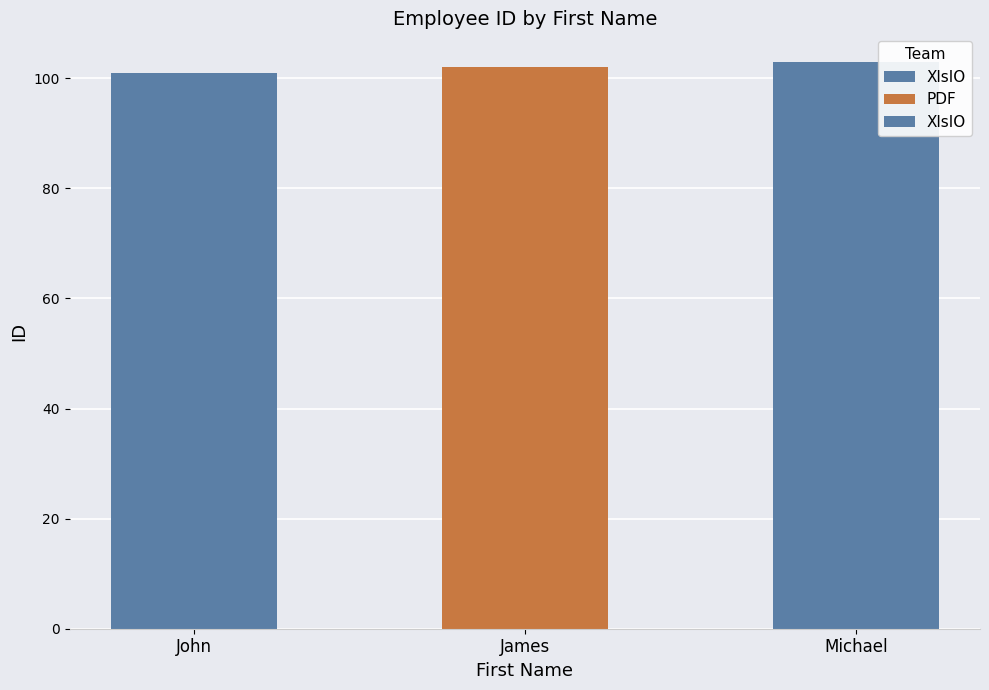

Count the number of values greater than 102.

1